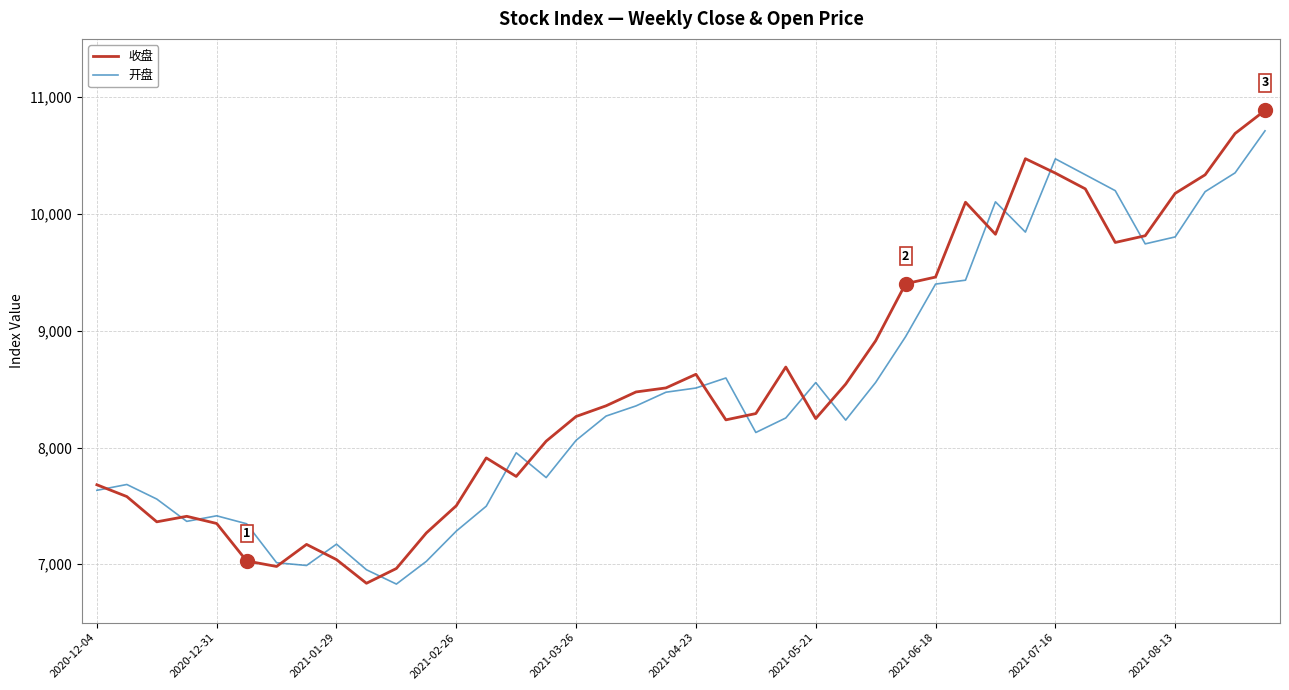

What is the greatest value displayed?

10887.5